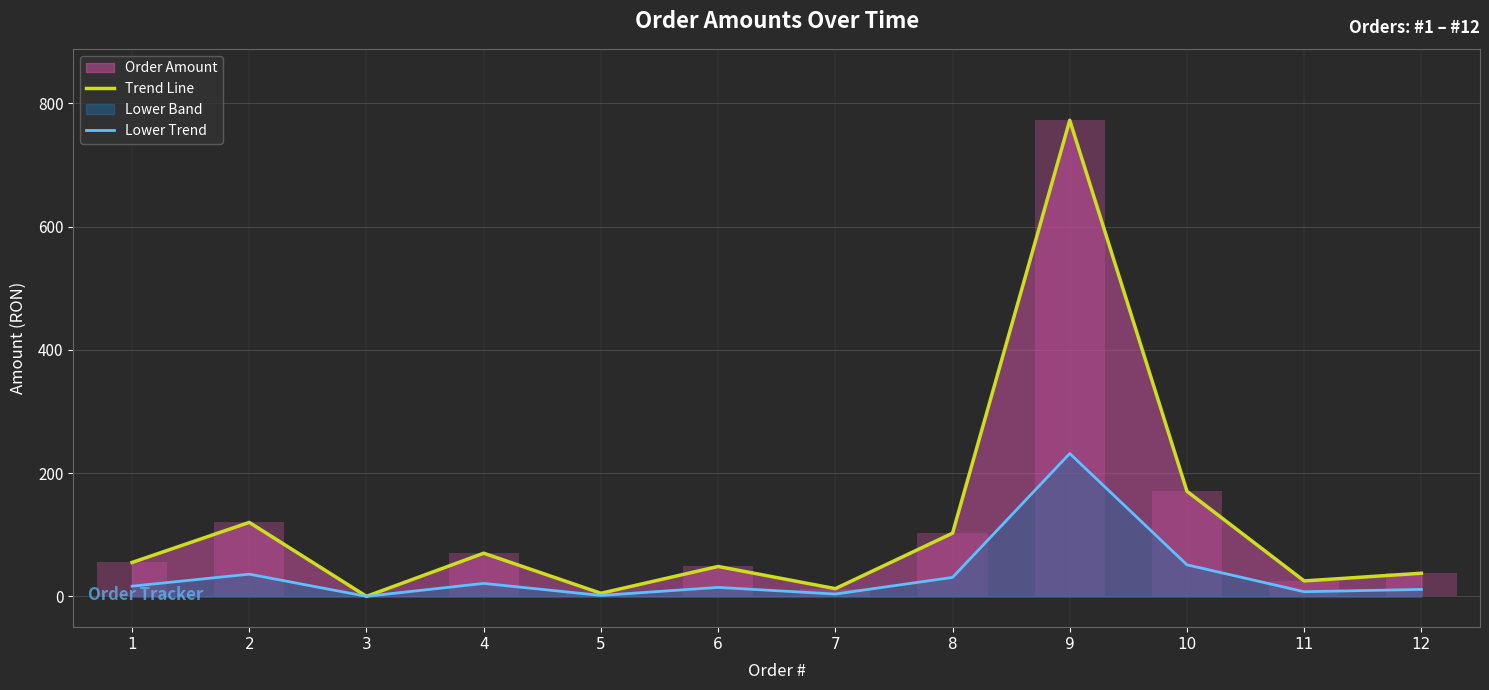

The value of Lower Trend at 9 is 64.3. True or false?

False